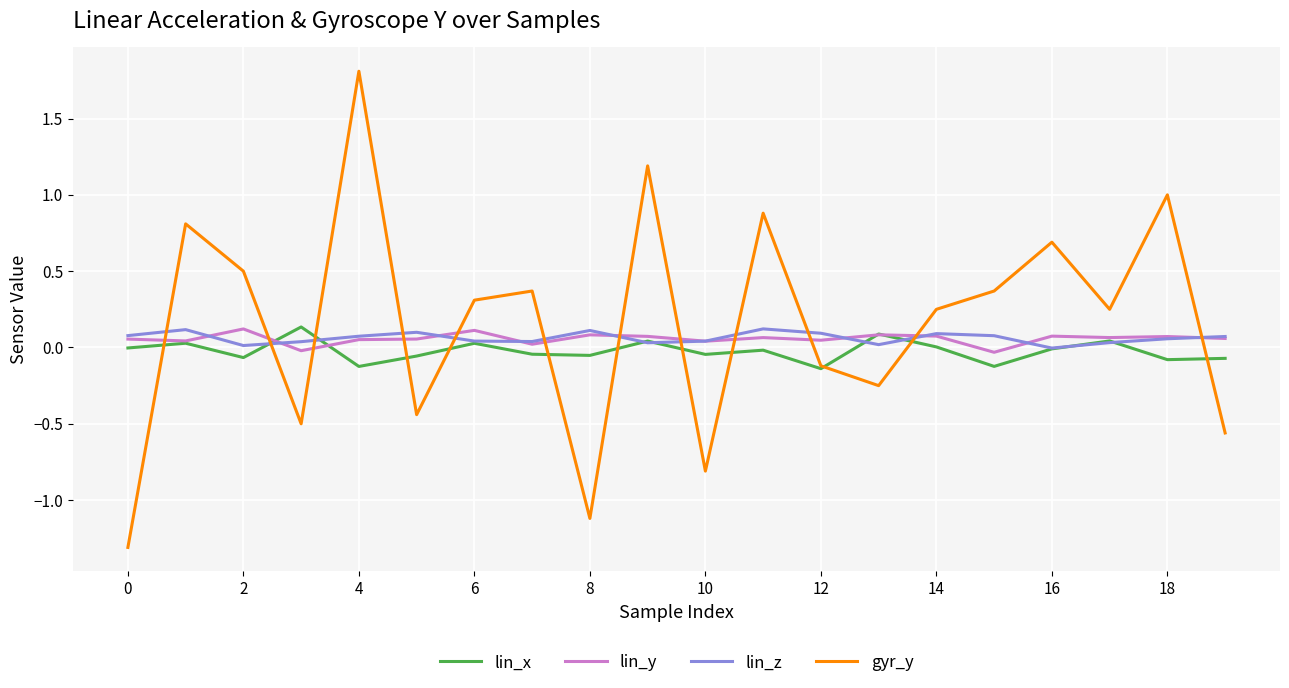

What is the maximum value shown in the chart?

1.8